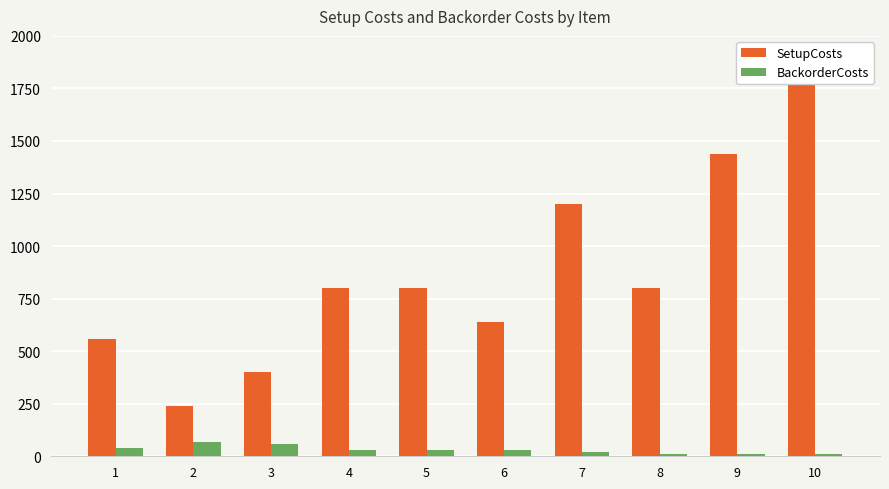

How many bars are there in each group?

2